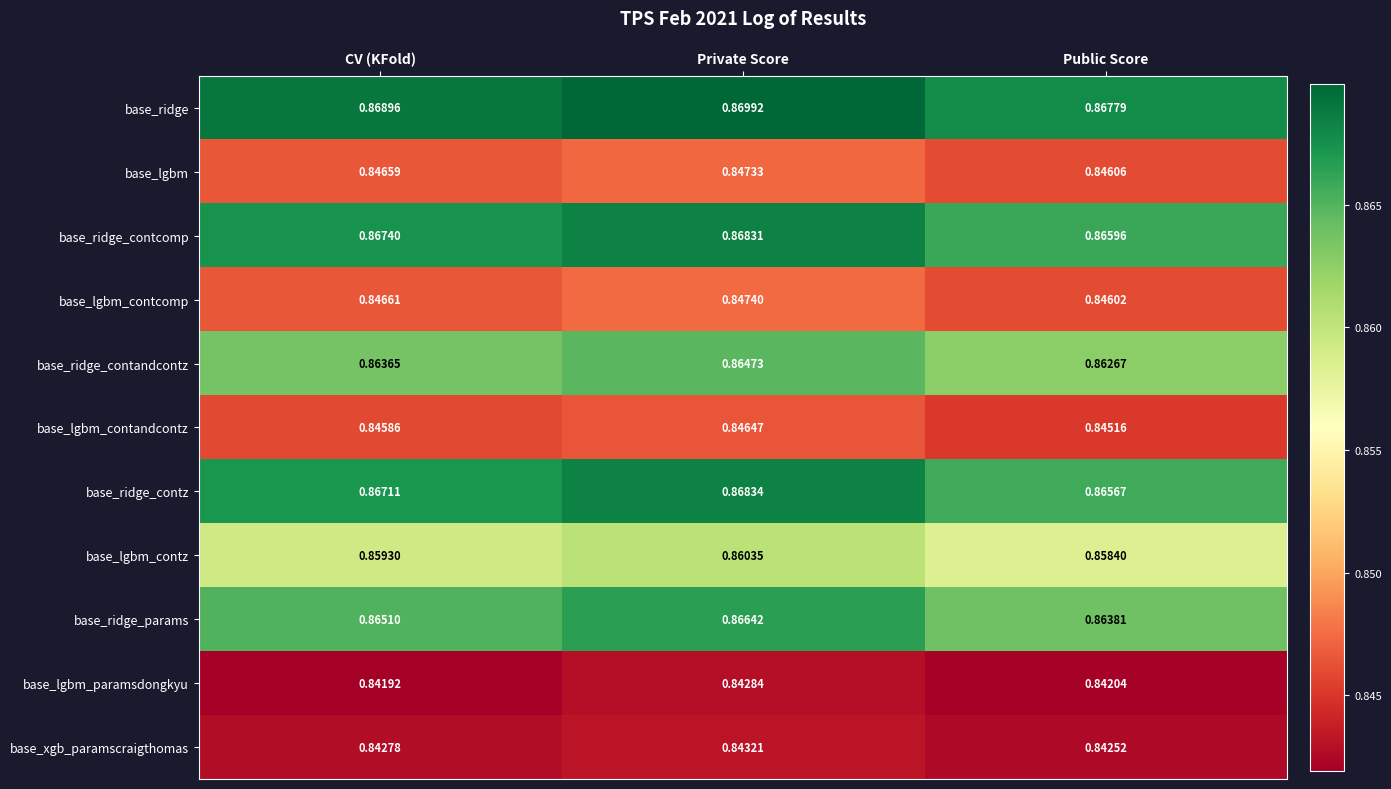

At how many categories does at least one series exceed 0?

3